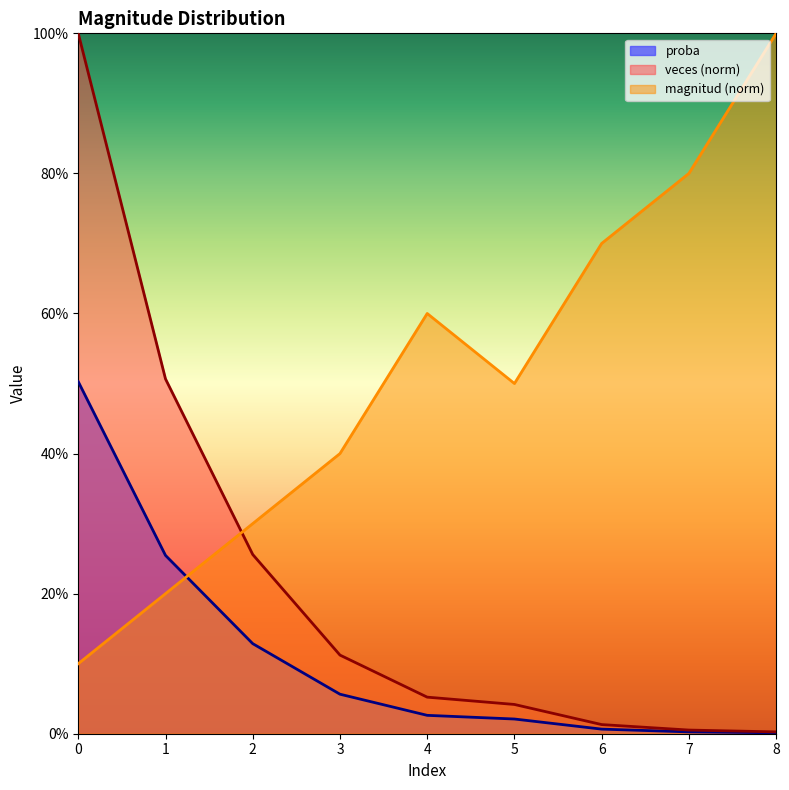

List the series in order of their overall mean, lowest first.

proba, veces (norm), magnitud (norm)